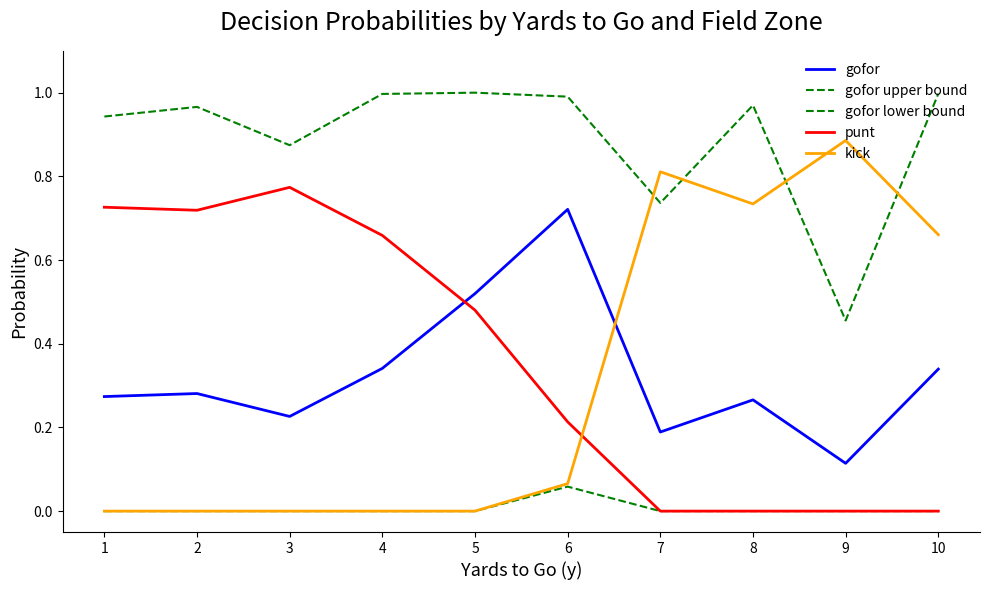

How many gofor lower bound values are between 0 and 1?

10